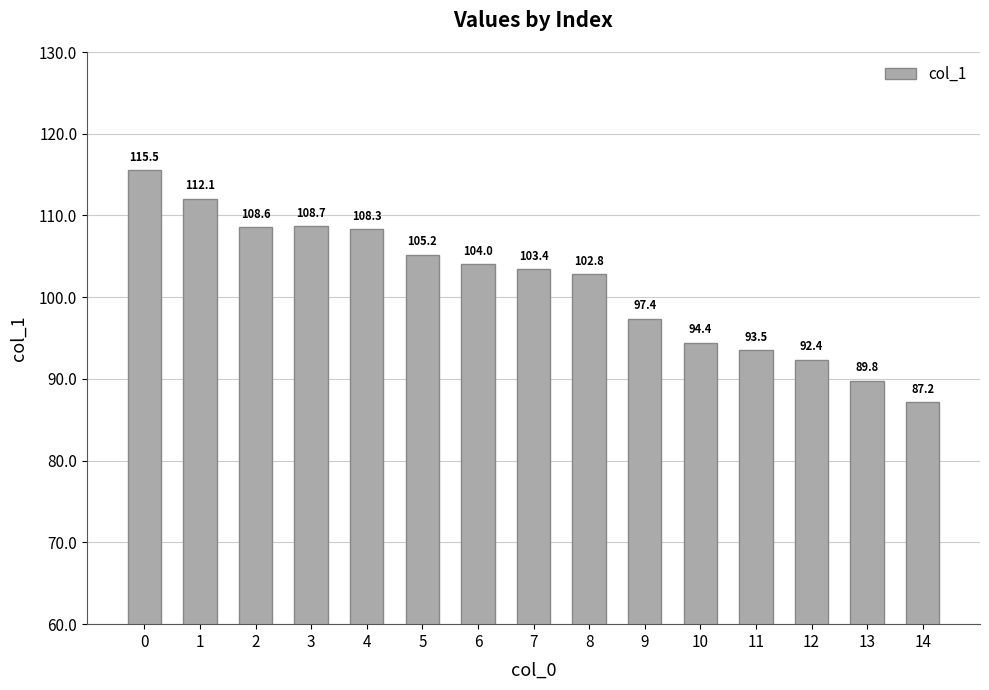

The value at 4 is 187.7. True or false?

False